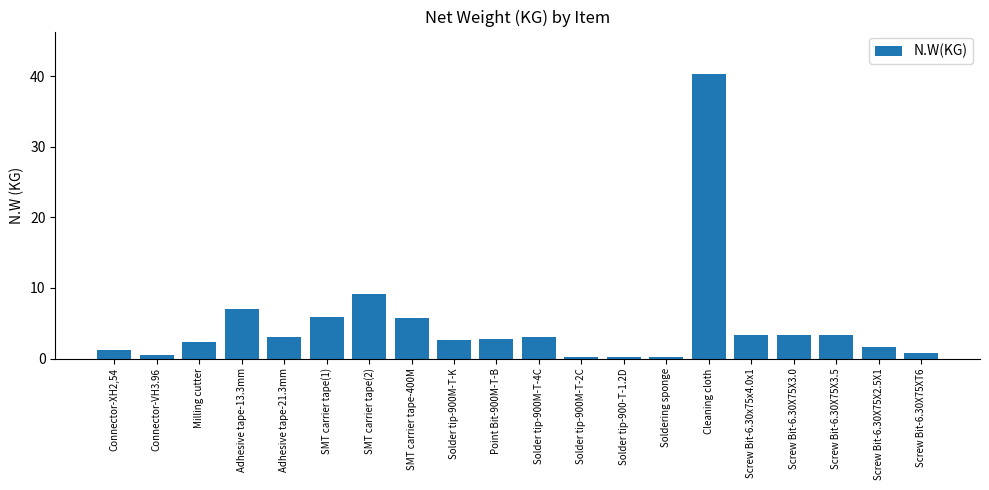

What is the value of the 20th bar from the left?

0.8